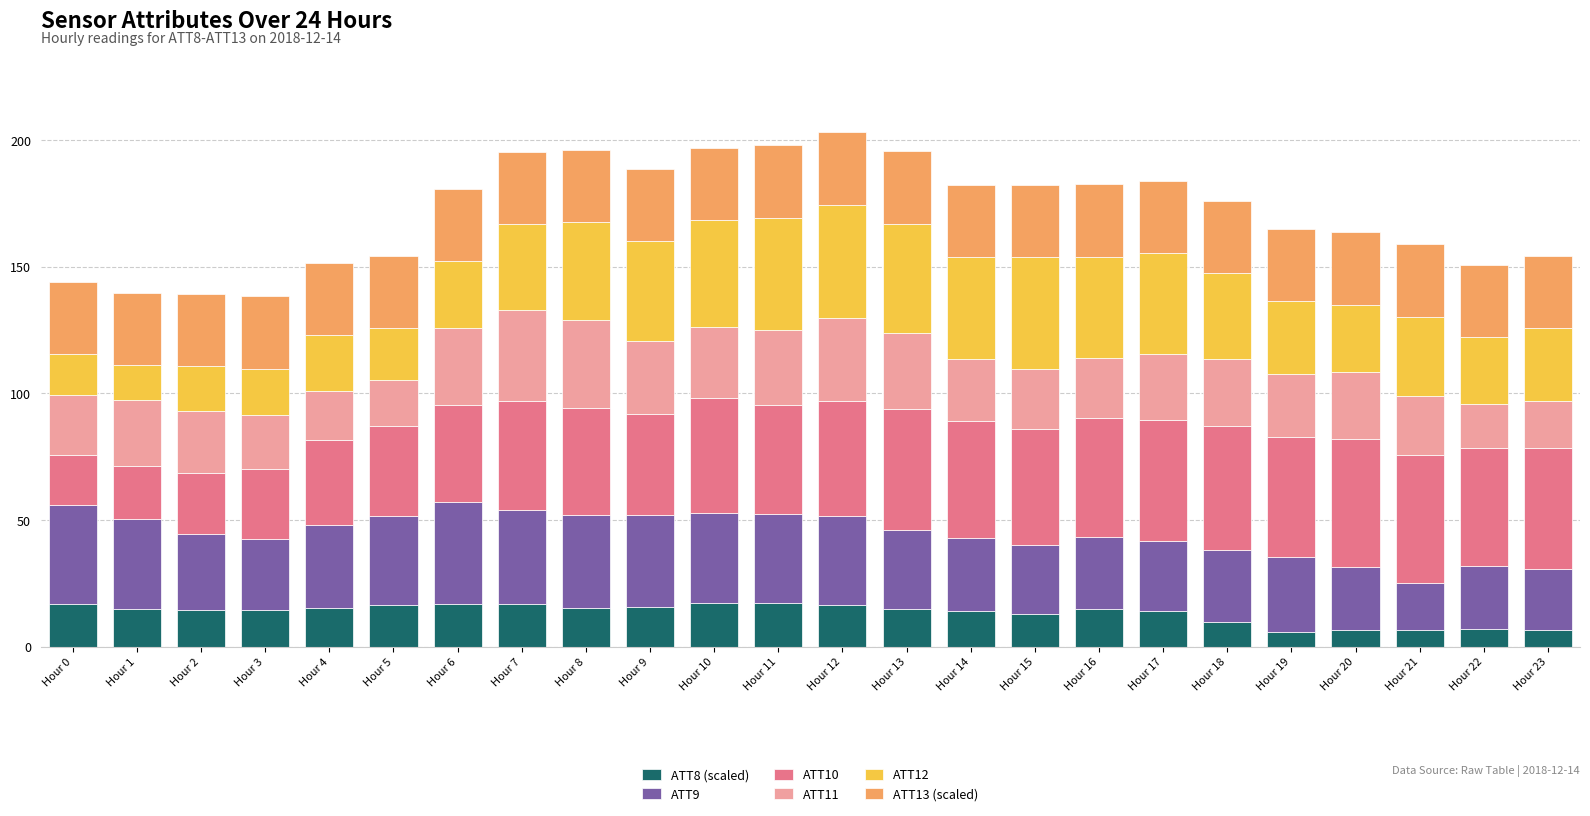

True or false: ATT8 (scaled) has a value of 17.4 at Hour 11.

True